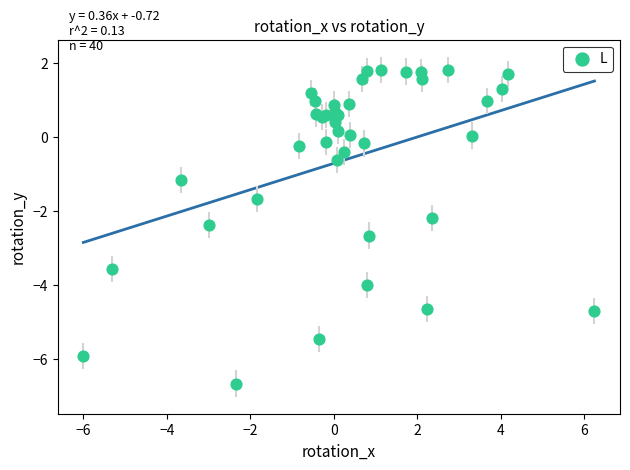

What Y value in the scatter plot is closest to -2?

-2.2